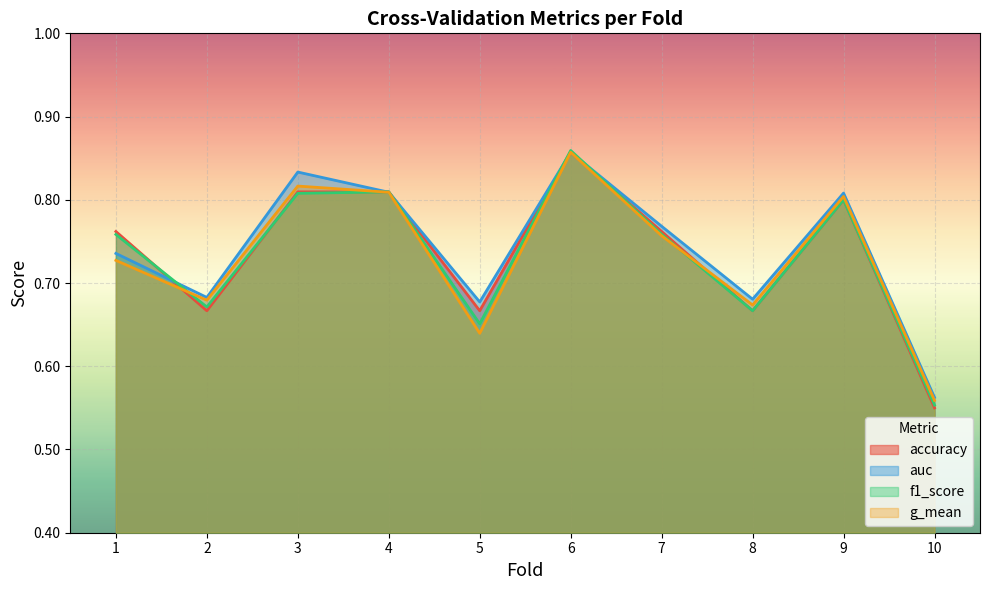

At which category is the sum across all series the highest?

6